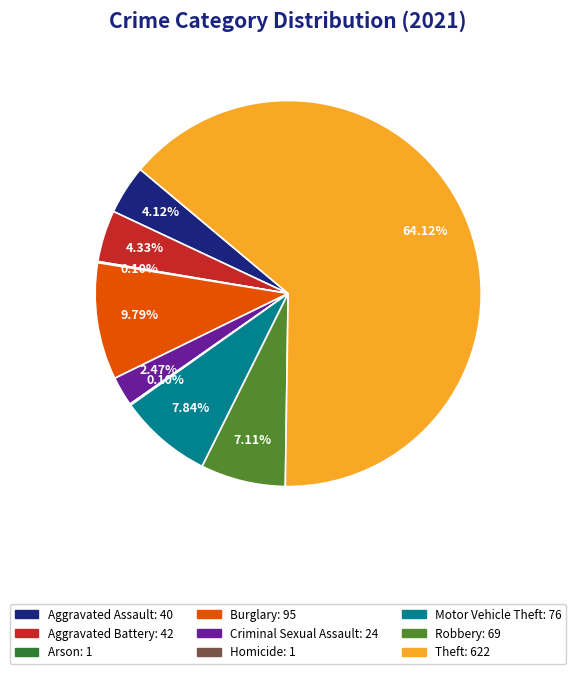

To the nearest percent, what is the average slice percentage?

11%